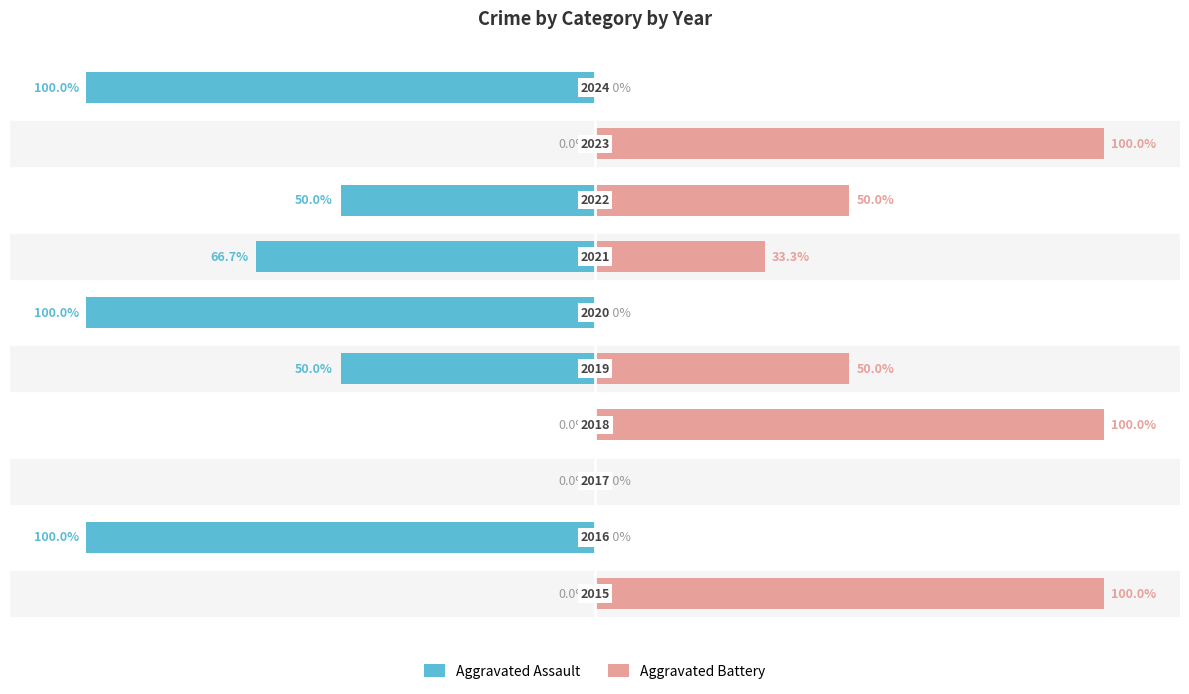

How many positive values does the Aggravated Battery series have?

6